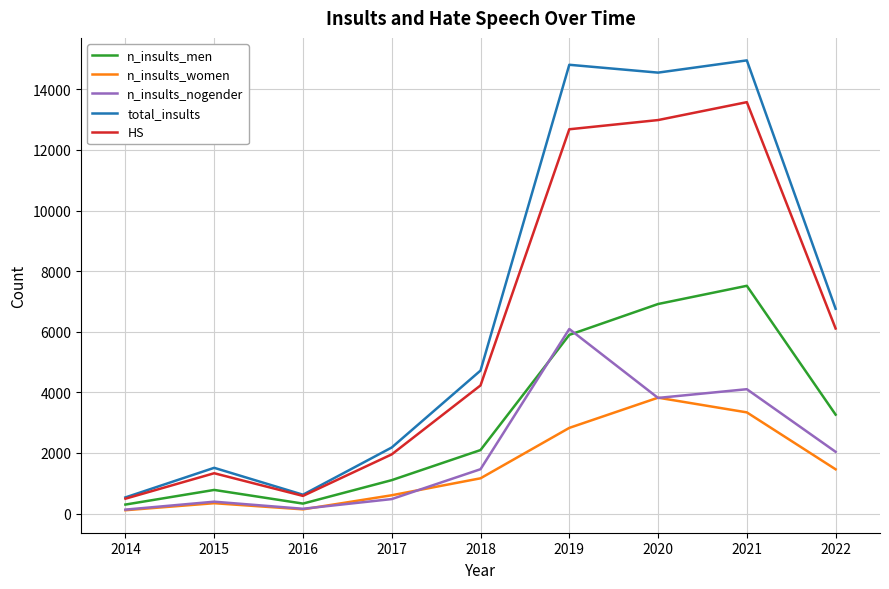

Rank the series by their maximum value, from lowest to highest.

n_insults_women, n_insults_nogender, n_insults_men, HS, total_insults